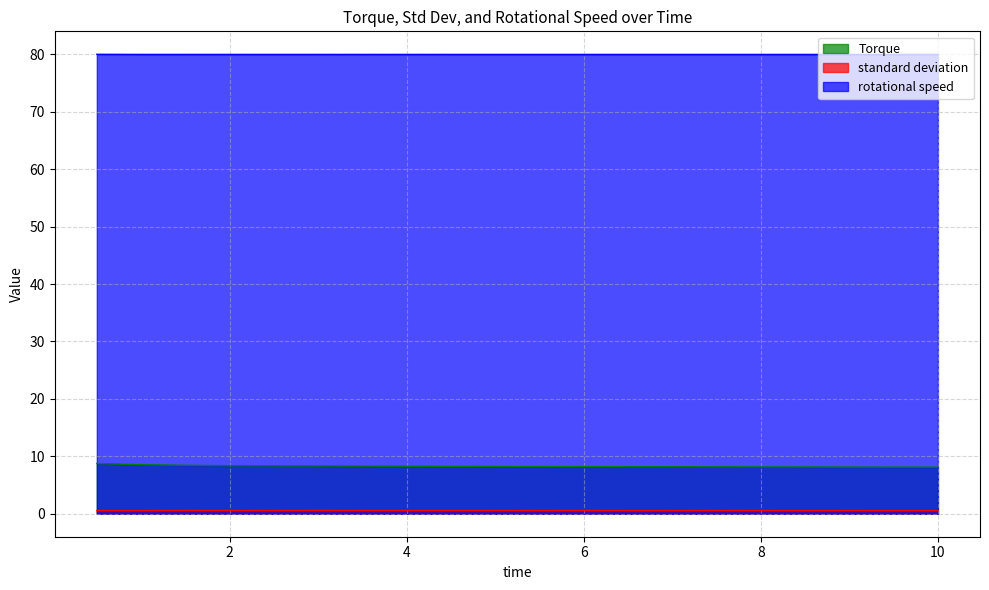

What is the maximum value for rotational speed?

80.0